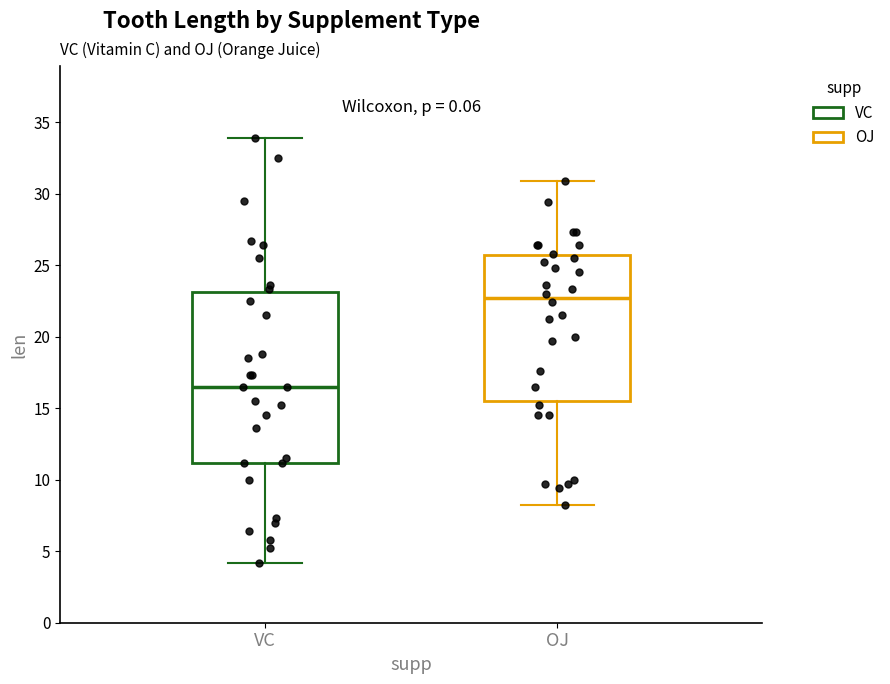

Which box has the lowest median line?

VC